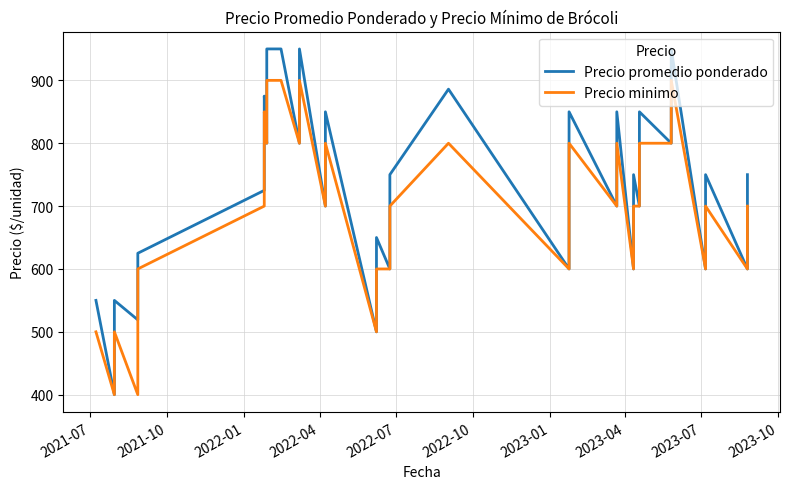

True or false: Precio promedio ponderado and Precio minimo cross at least once.

False